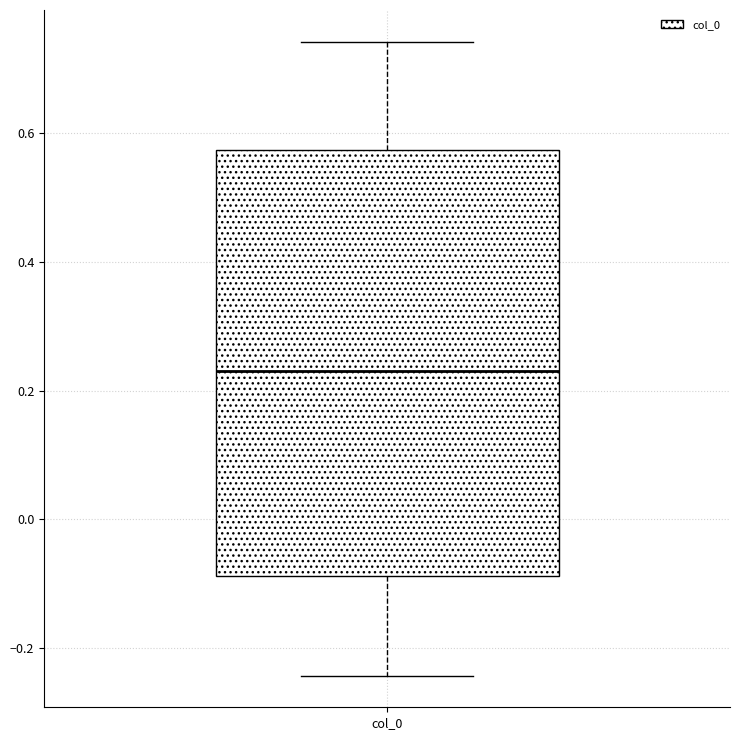

Where is the upper edge of the box for col_0 on the y-axis? The values are not printed on the chart, so give them approximately, as read against the axis.

0.58